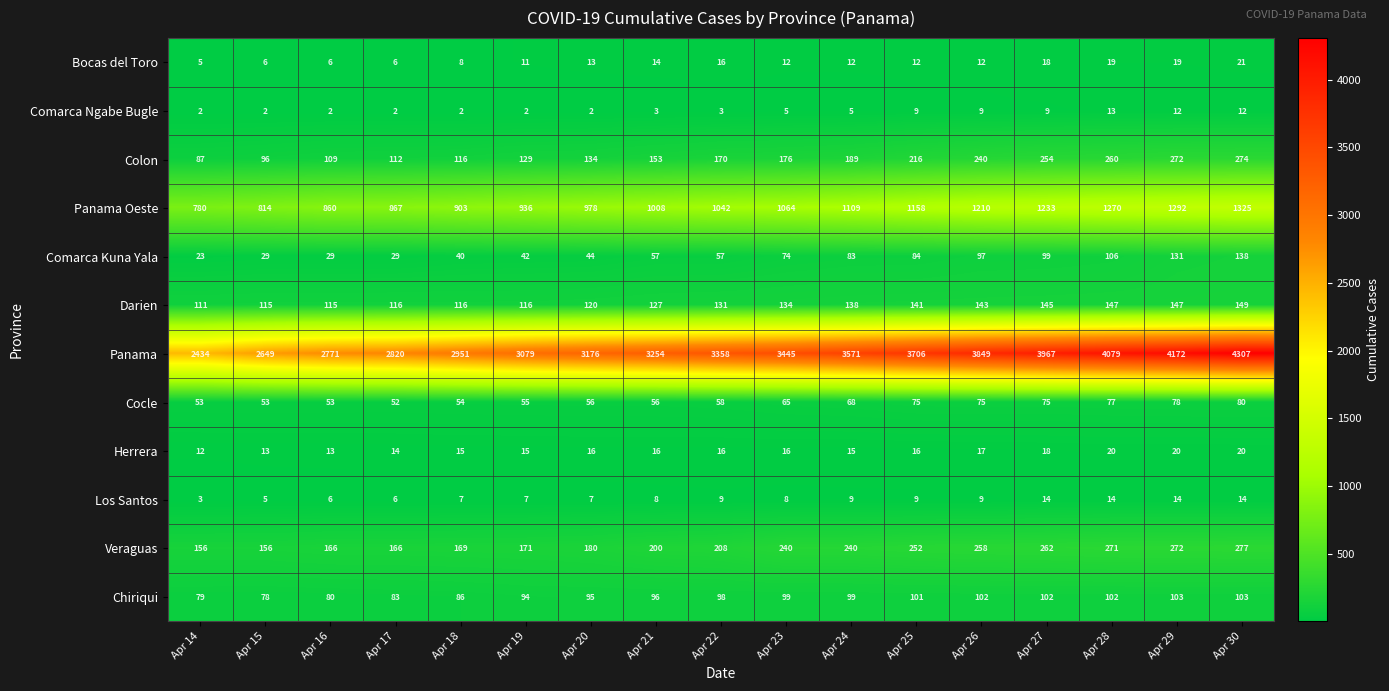

How many distinct data groups are displayed?

12